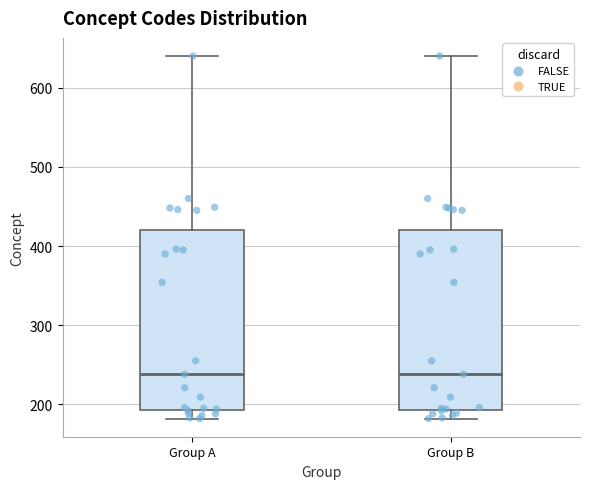

Where is the upper edge of the box for Group A on the y-axis? The values are not printed on the chart, so give them approximately, as read against the axis.

420